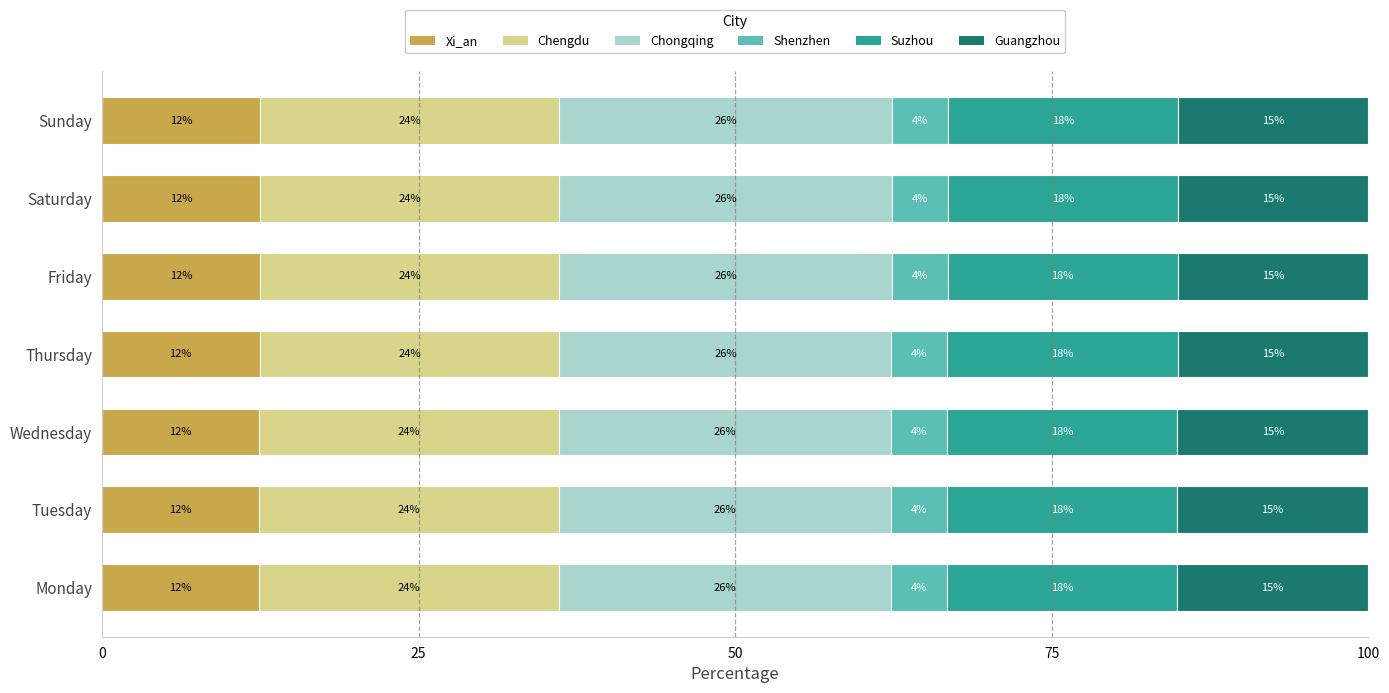

What are all the series names shown in the legend?

Xi_an, Chengdu, Chongqing, Shenzhen, Suzhou, Guangzhou